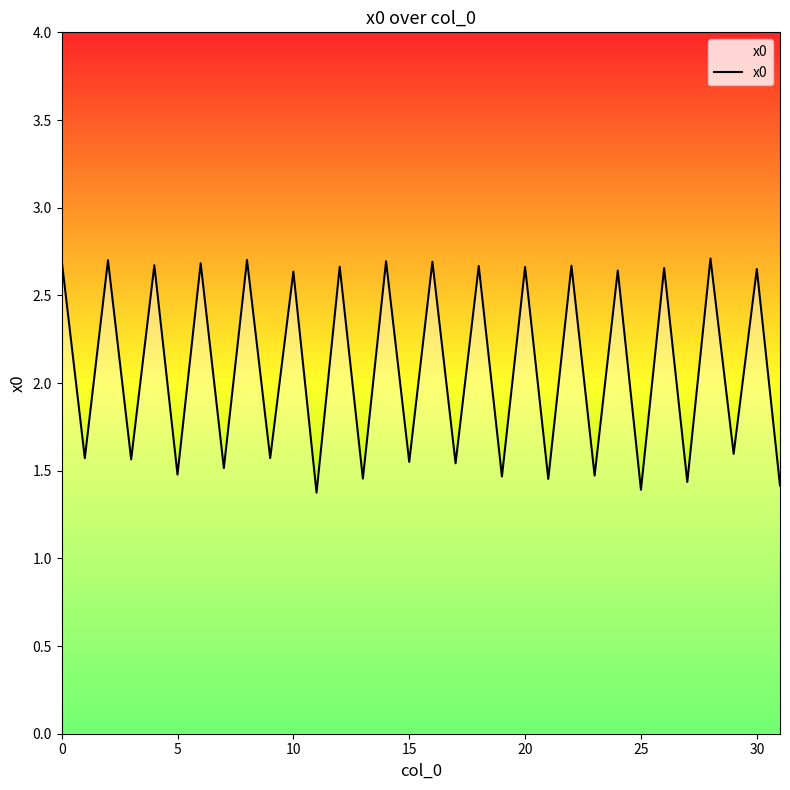

What is the difference between the maximum and minimum values?

1.3